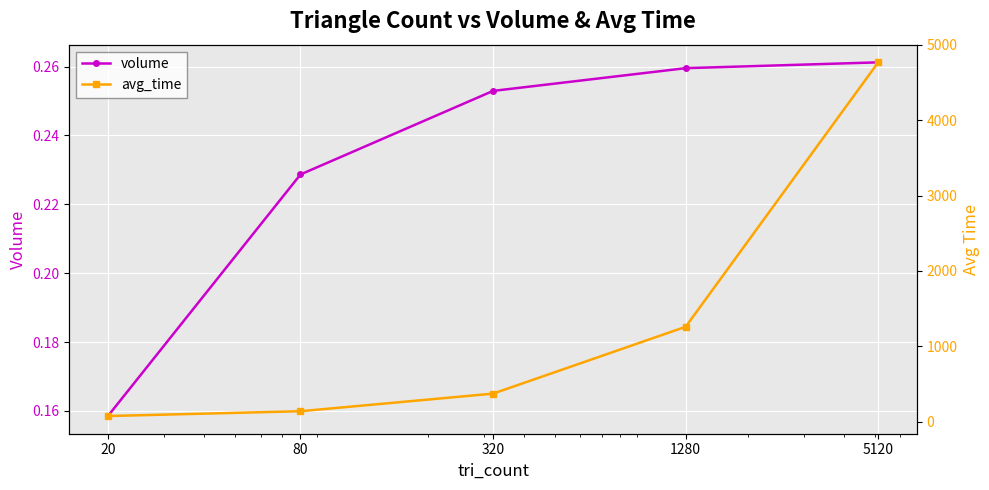

Count the number of categories in the chart.

5